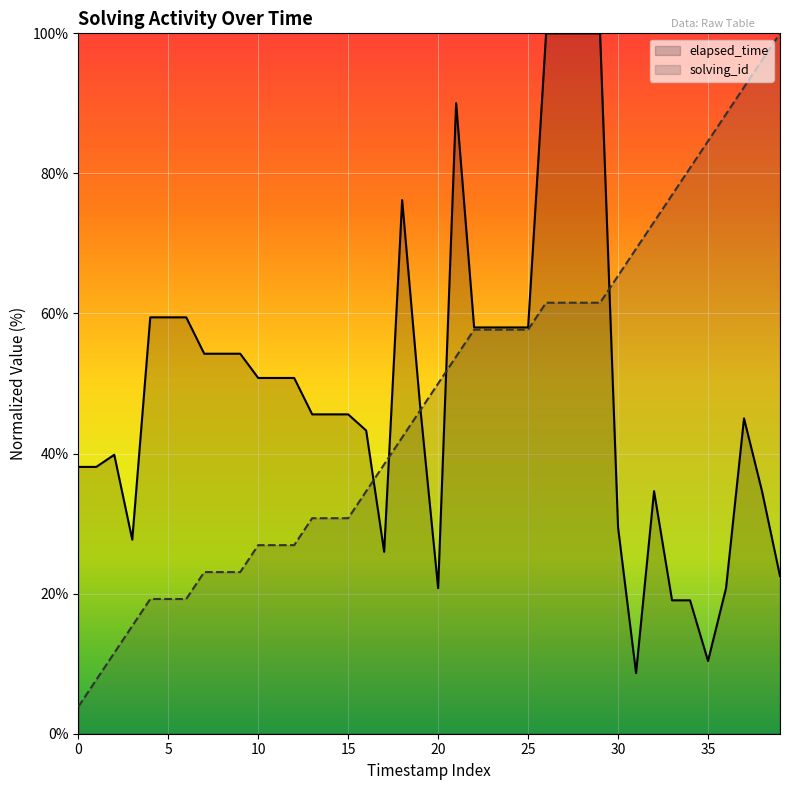

Rank the series at 0 from highest to lowest value.

elapsed_time, solving_id